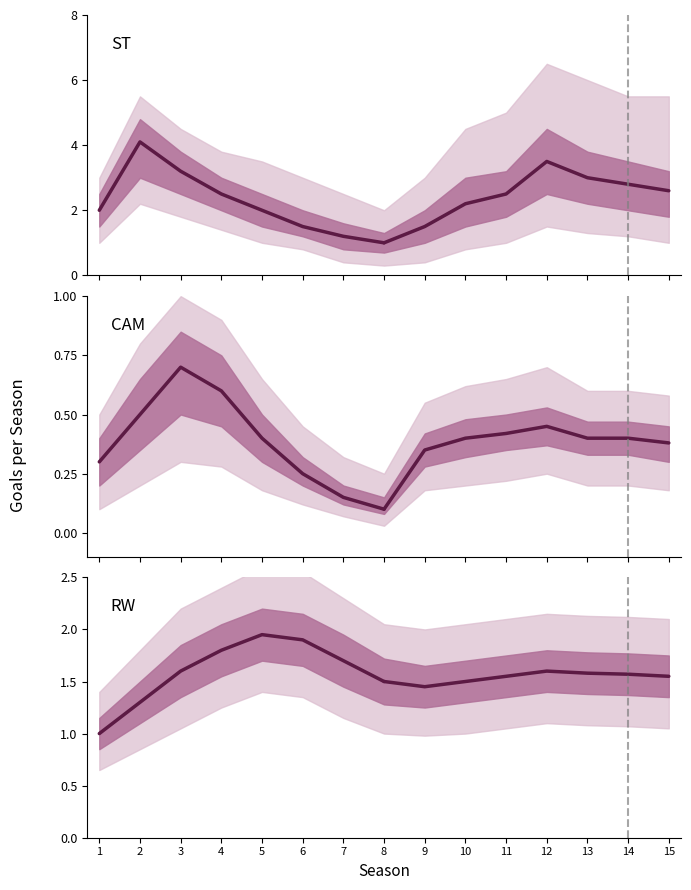

List the series in order of their overall mean, lowest first.

CAM, RW, ST